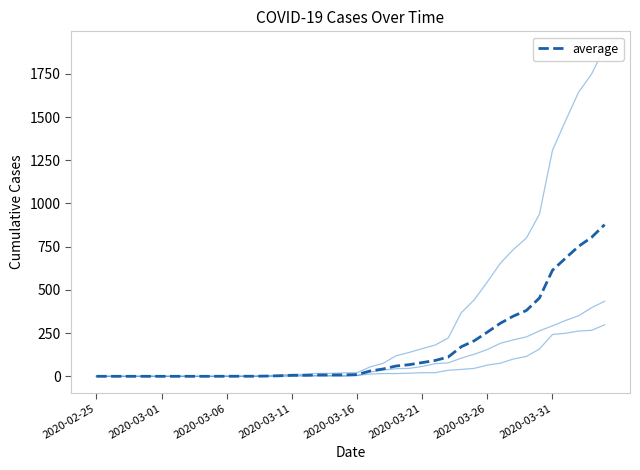

What is the difference between the second highest and minimum values in the BS series?

397.0